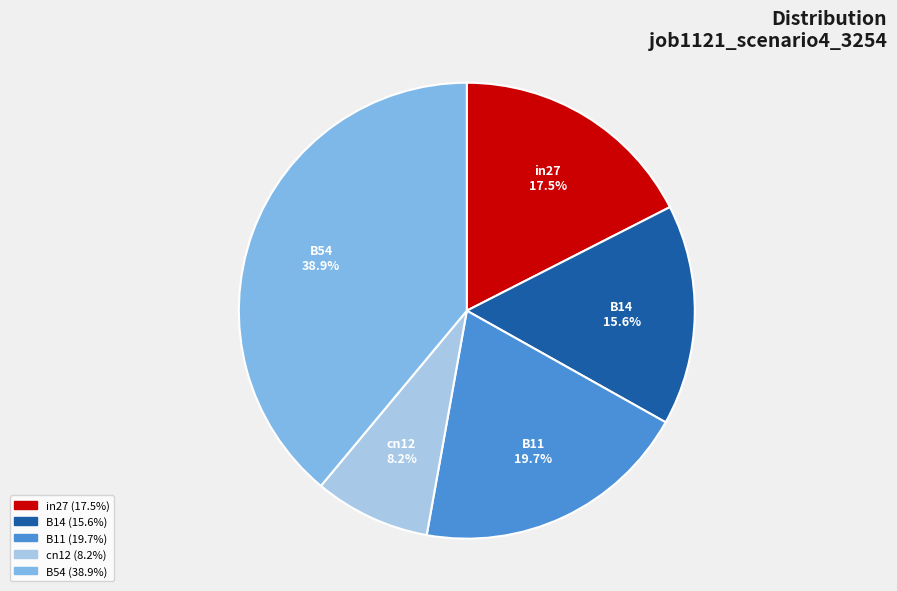

How many segments does this pie chart have?

5